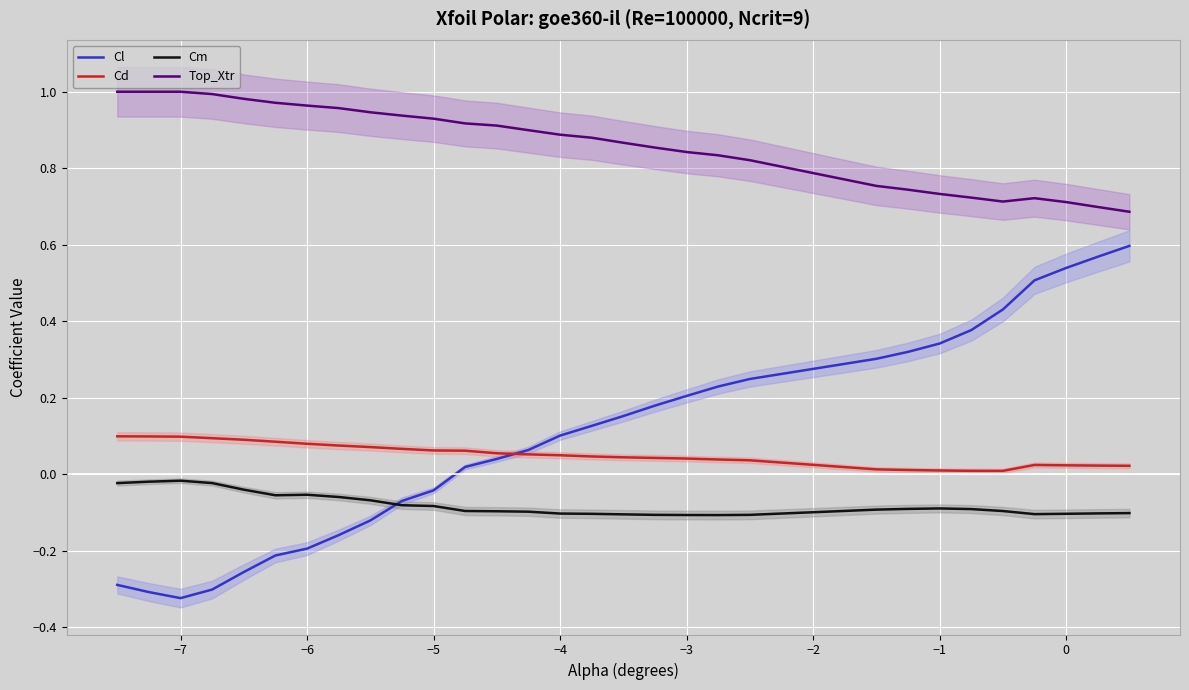

What is the lowest value of the Cl series?

-0.3